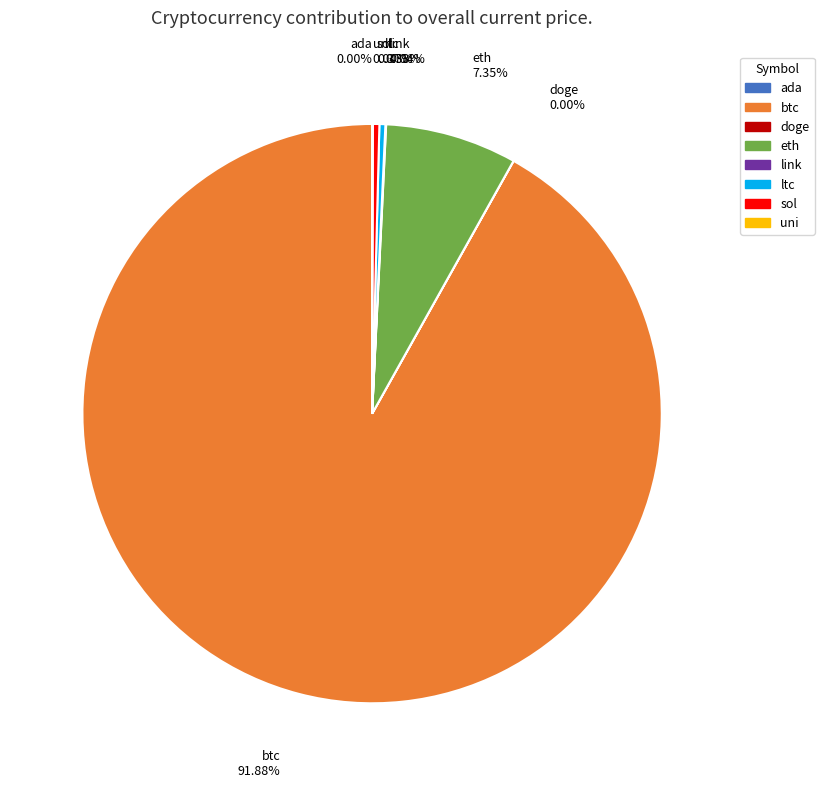

Which slice is the largest?

btc